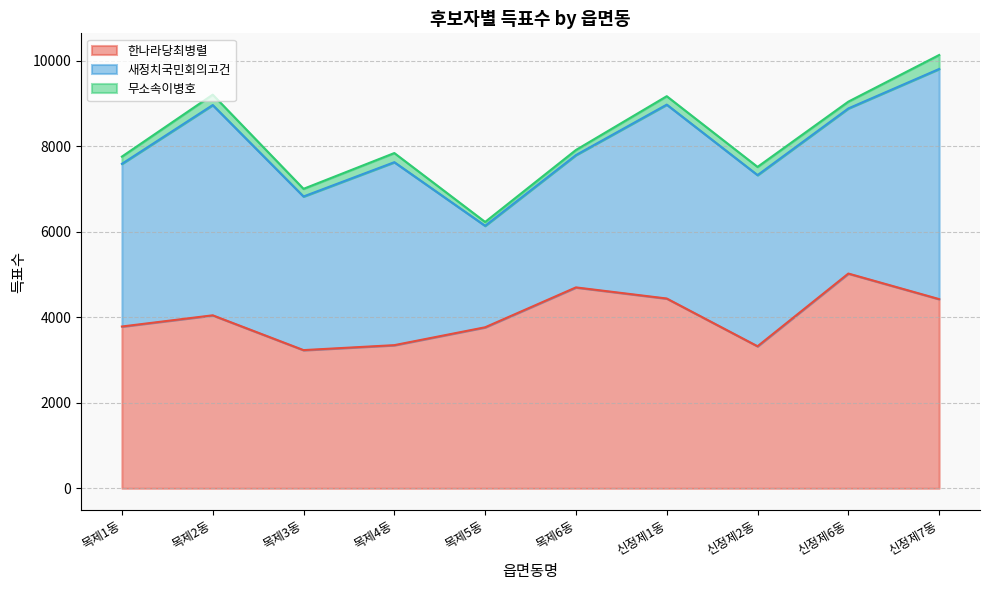

What is the label of the 6th point from the right?

목제5동